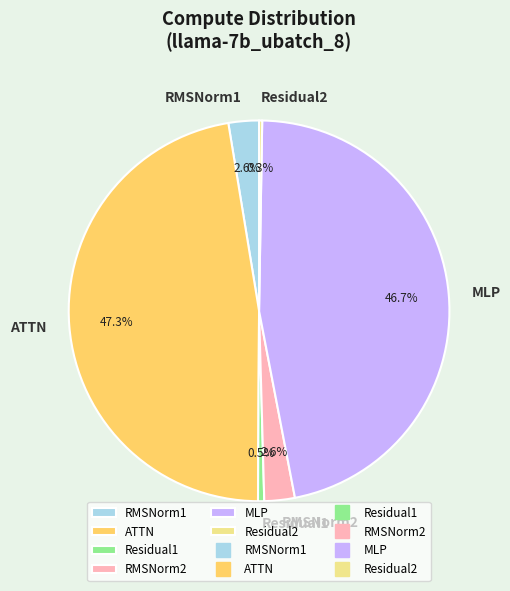

Is RMSNorm2 the majority of the pie?

No